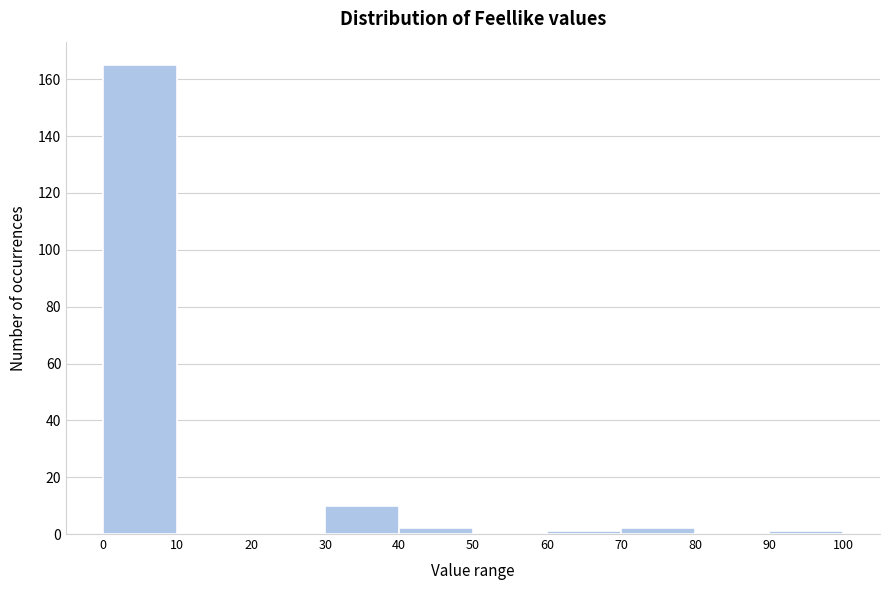

Reading left to right, list every bar in this chart as the range it spans on the x-axis followed by its height. The values are not printed on the chart, so give them approximately, as read against the axis.

0 to 10: 166
10 to 20: 0
20 to 30: 0
30 to 40: 10
40 to 50: 2
50 to 60: 0
60 to 70: under 2
70 to 80: 2
80 to 90: 0
90 to 100: under 2